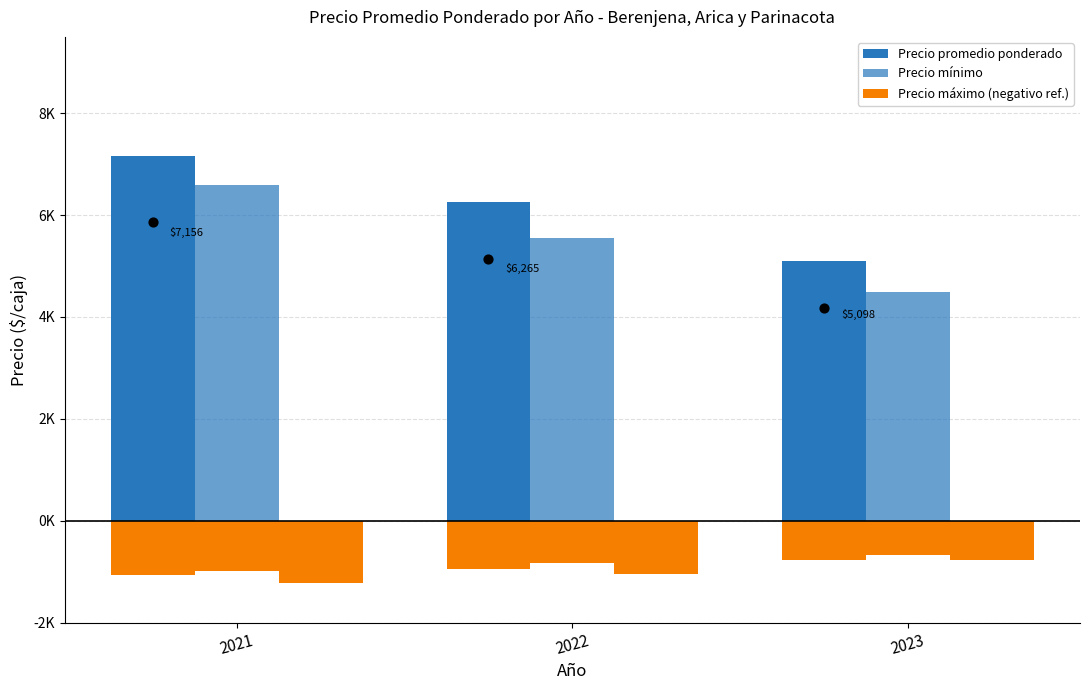

Which series contains the lowest Y value?

Precio máximo (negativo ref.)